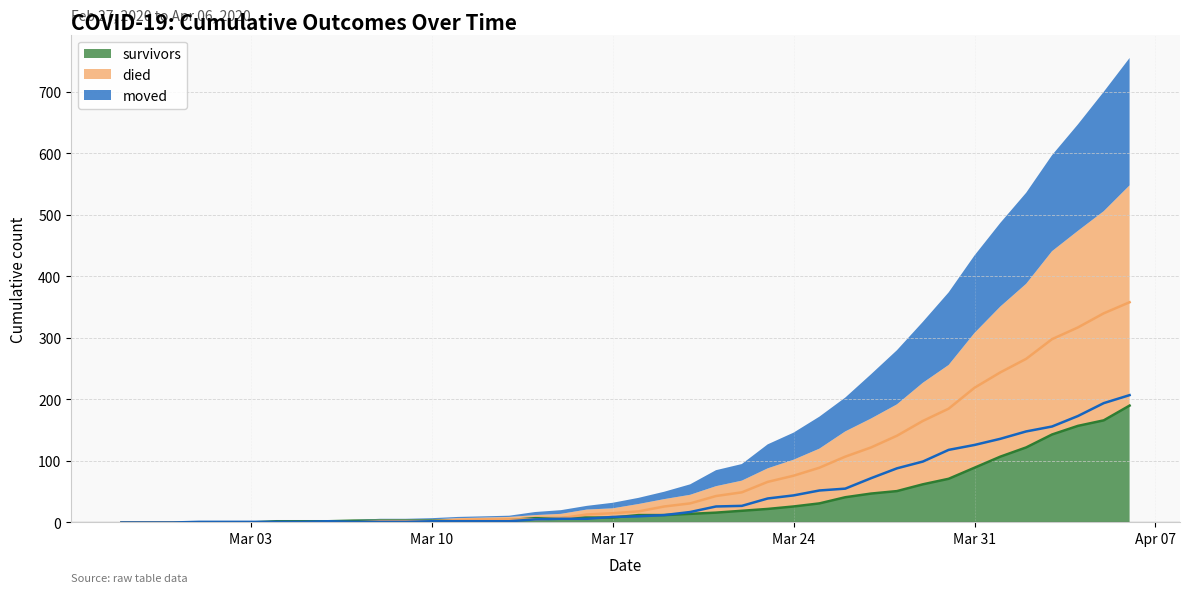

At which label does survivors first exceed 12?

2020-03-20